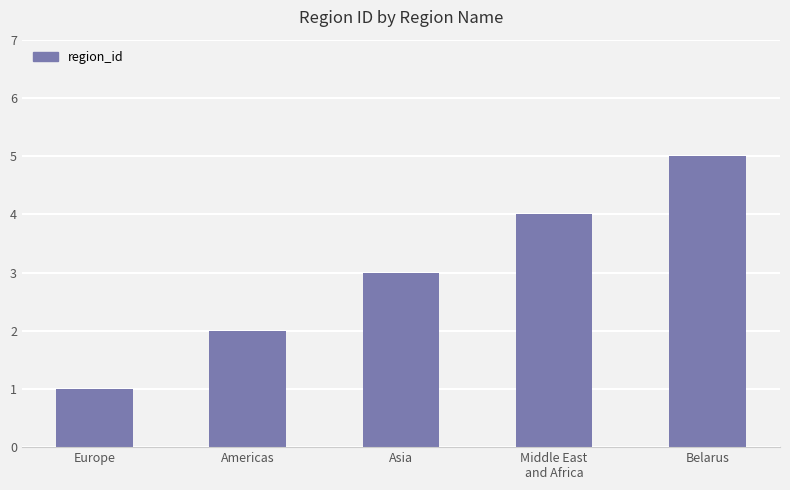

How many data points does each series have?

5